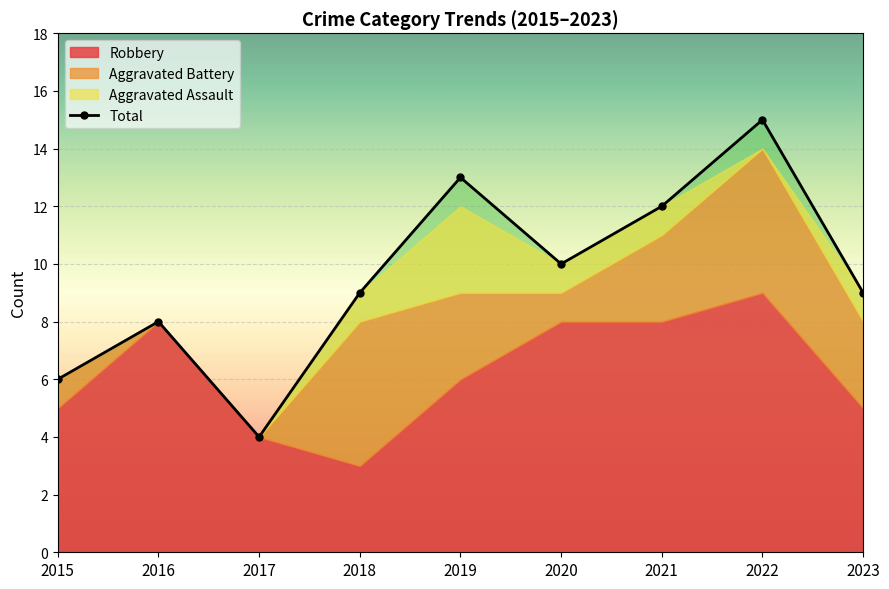

What is the difference between the second highest and minimum values?

9